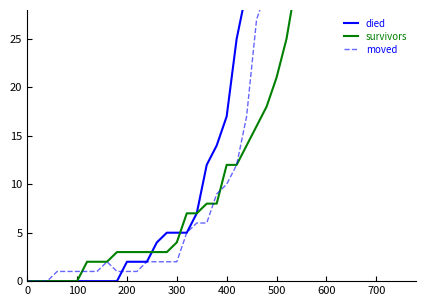

What position from the right is 400?

20